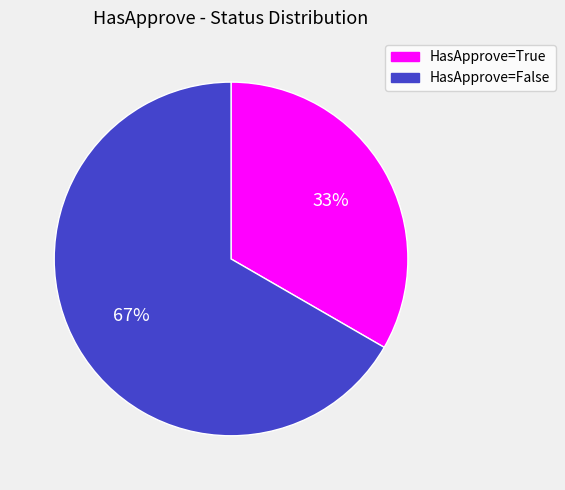

Is there a majority slice in this chart?

Yes